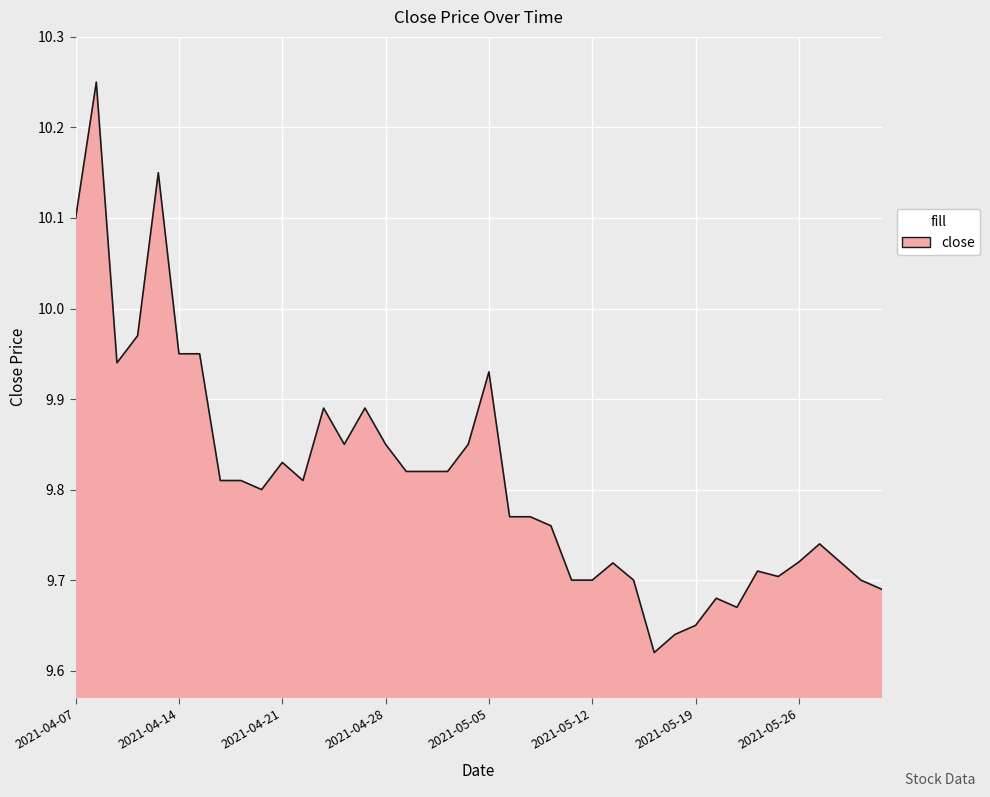

What is the difference between the second highest and second lowest values?

0.5